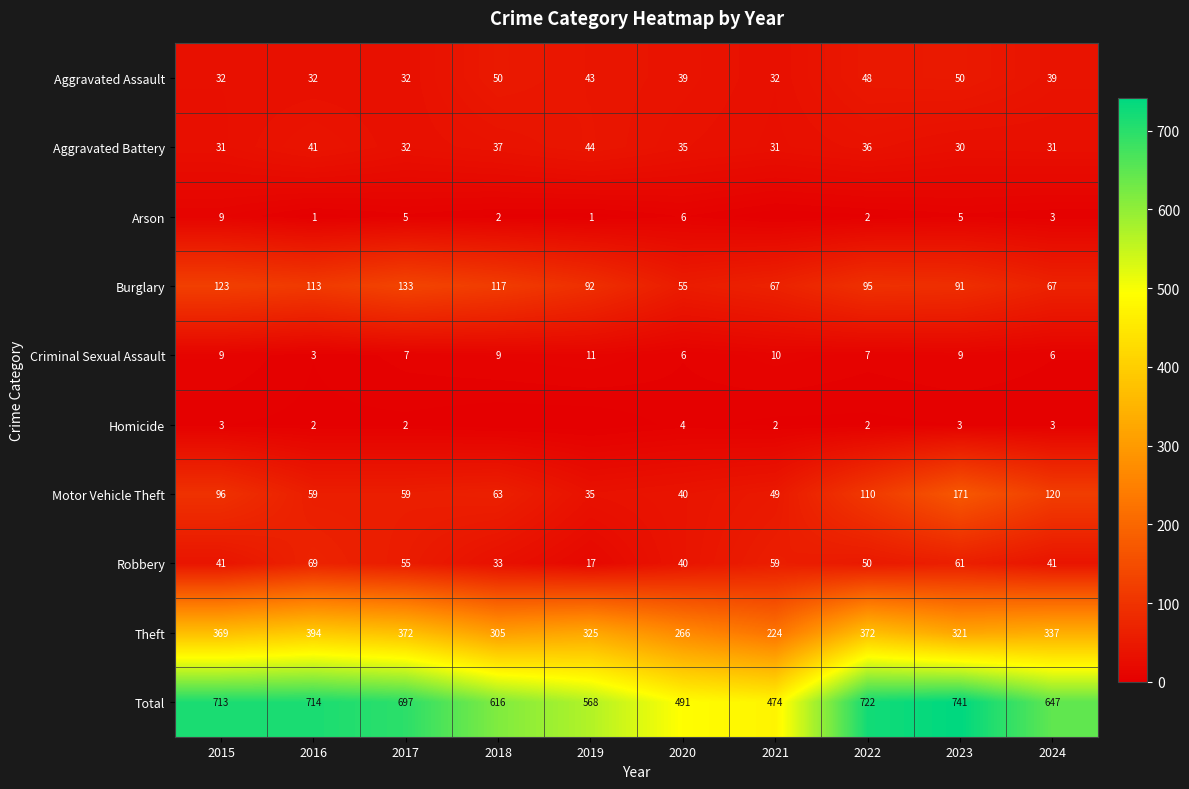

What is the sum of all Criminal Sexual Assault values?

77